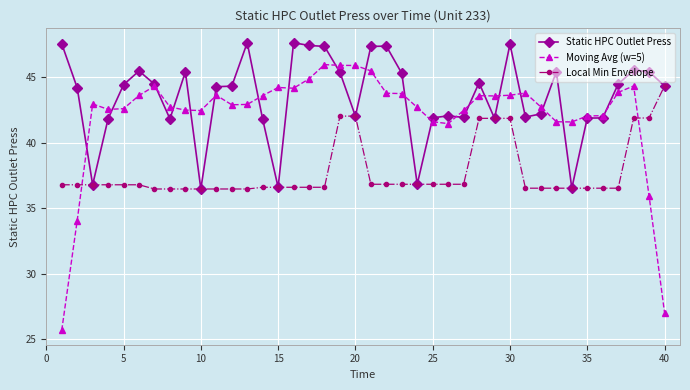

What is the value of the Local Min Envelope point at the 34th from the left?

36.5